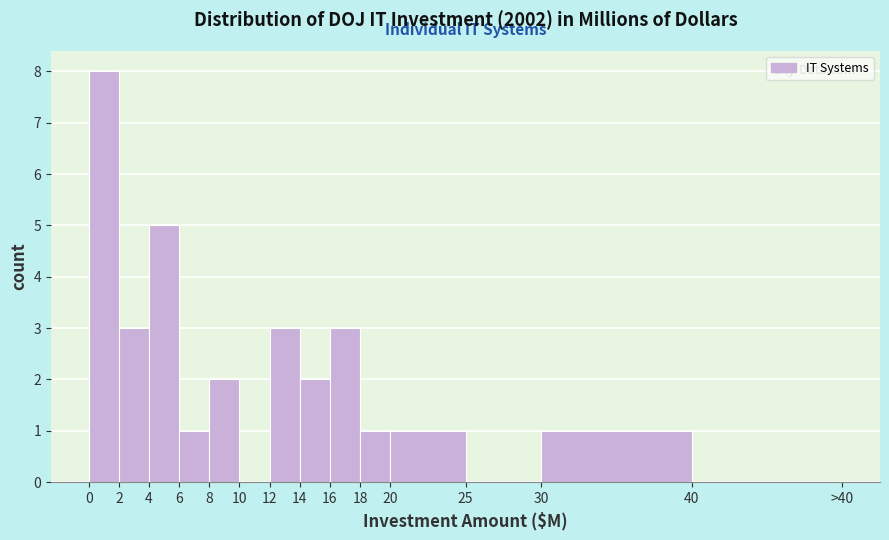

Reading right to left, what are all the values shown in this chart?

40=0	30=1	25=0	20=1	18=1	16=3	14=2	12=3	10=0	8=2	6=1	4=5	2=3	0=8